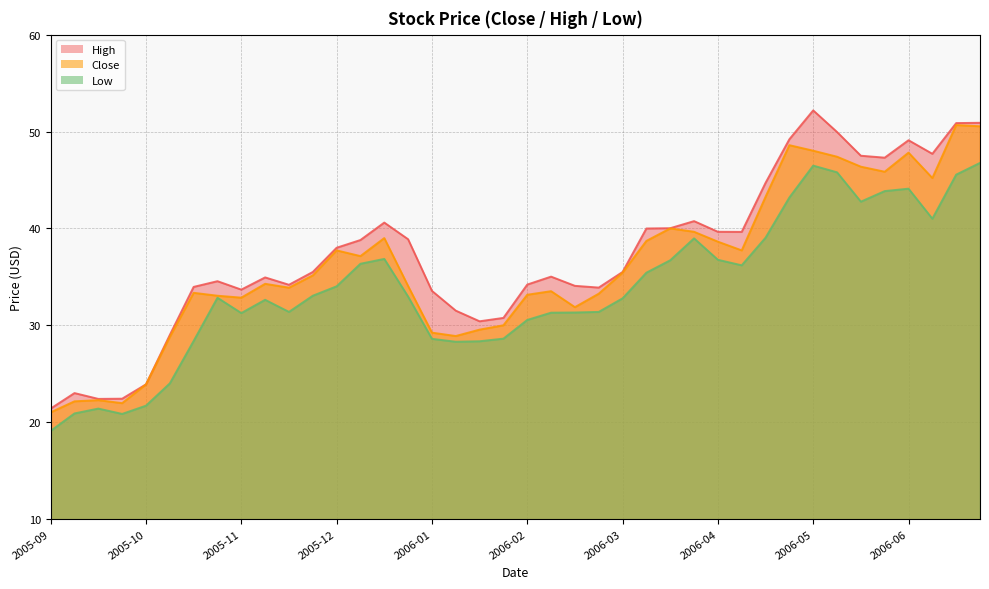

How many data points in Low are less than 32?

17